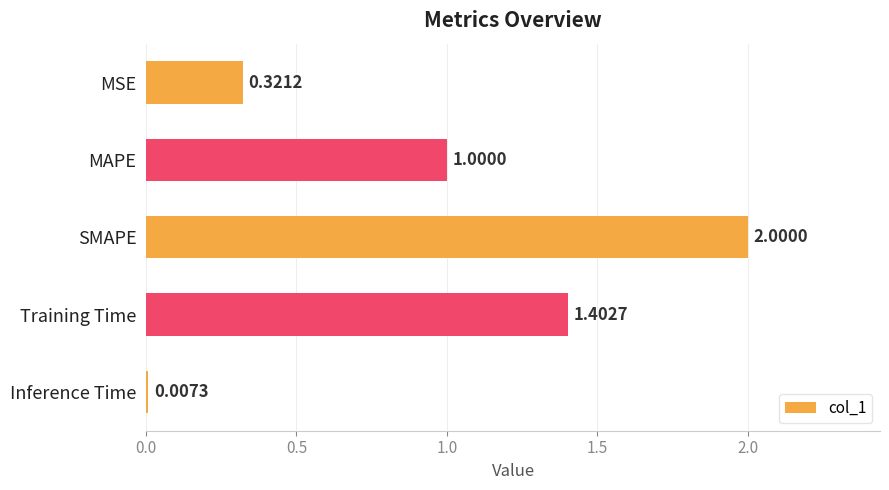

How many data points are less than 1?

2